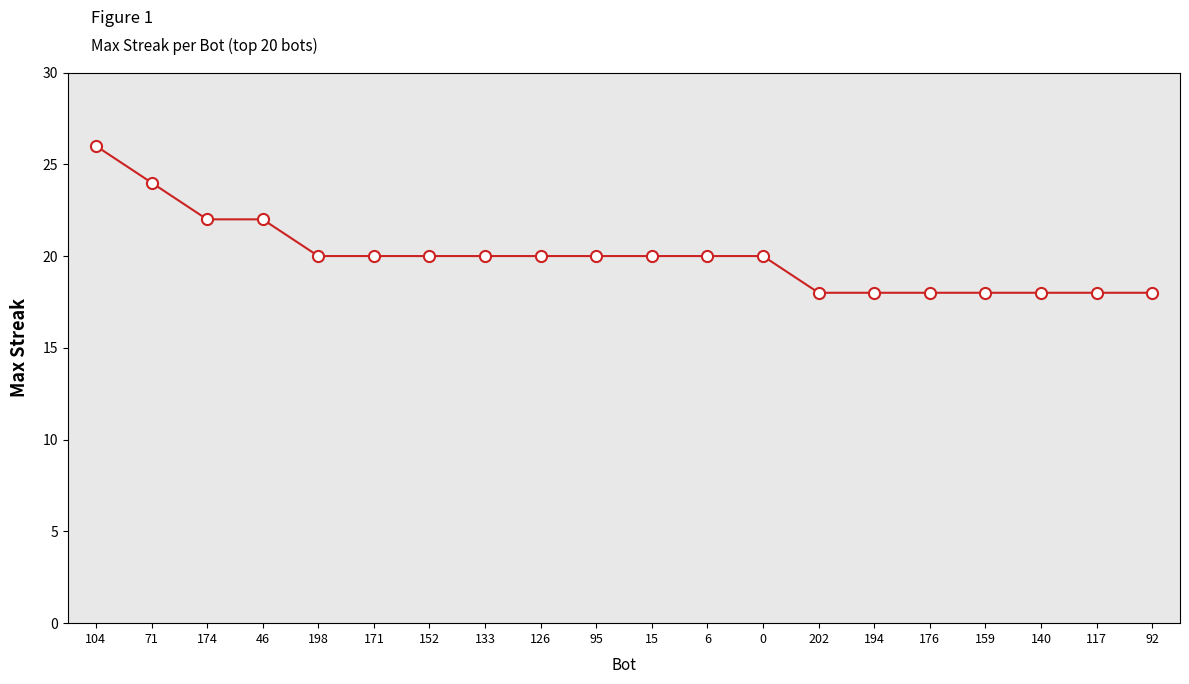

How many data points does each series have?

20